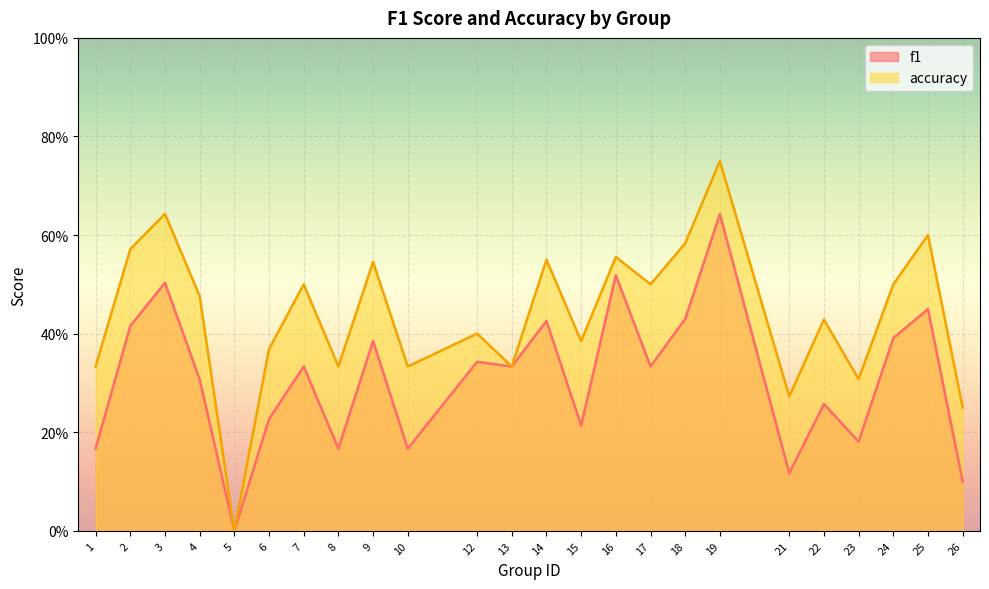

True or false: accuracy has more than 0 interior local peaks.

True